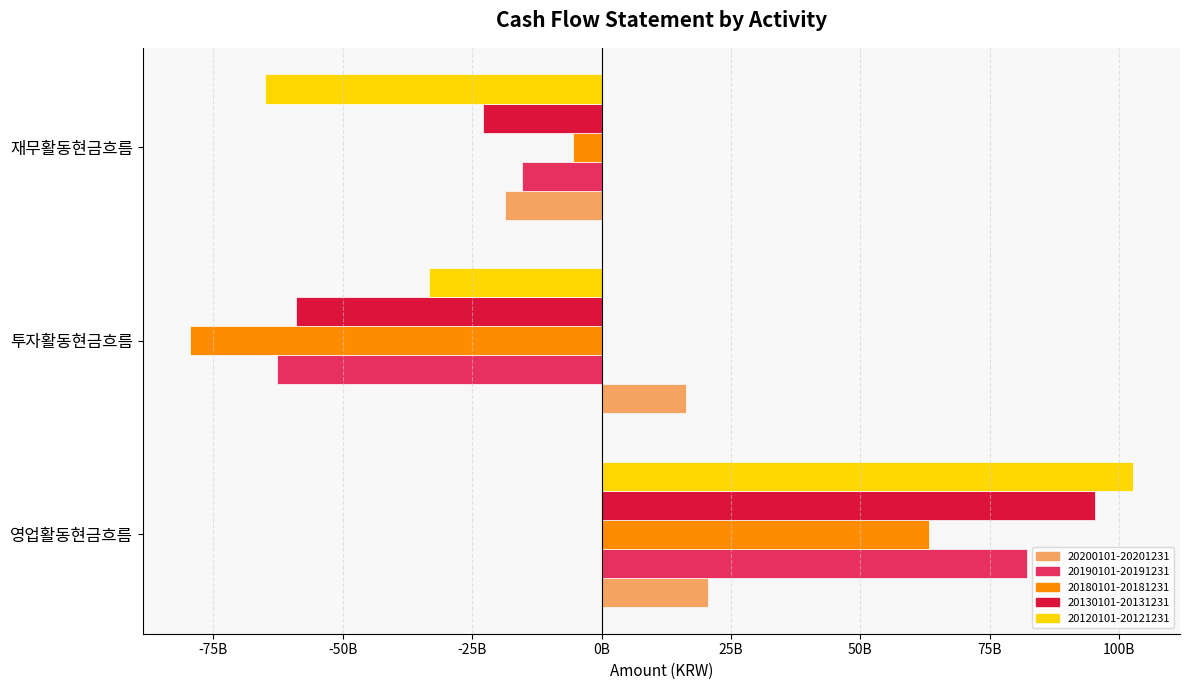

What is the value of the 20130101-20131231 bar at the 3rd from the left?

-22851515642